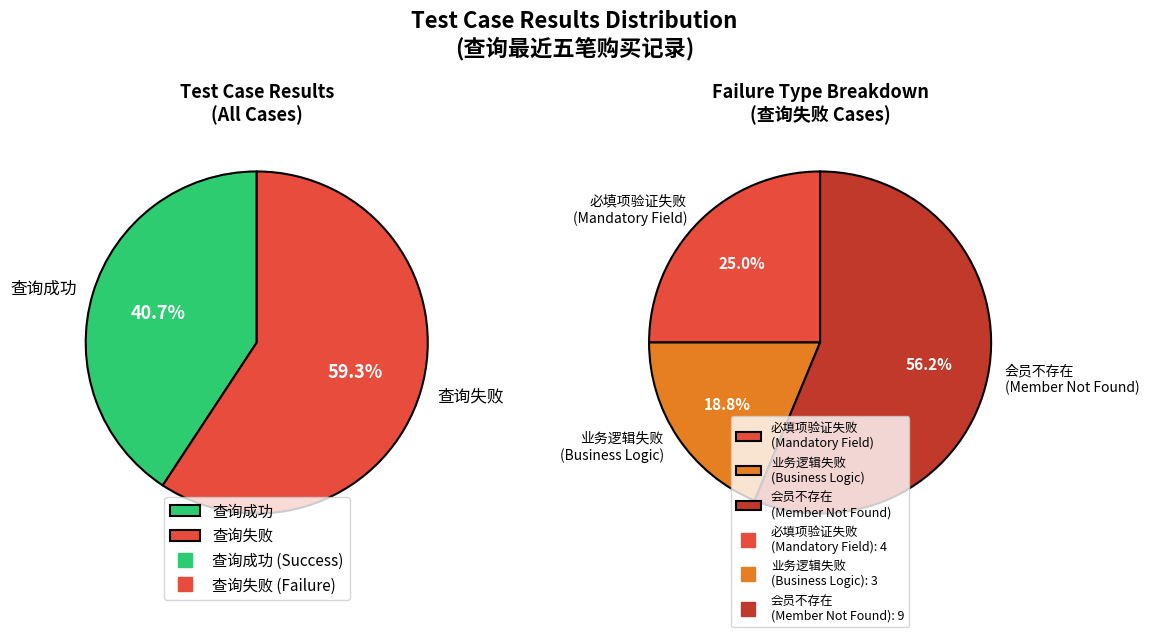

Count the number of slices in the pie.

2